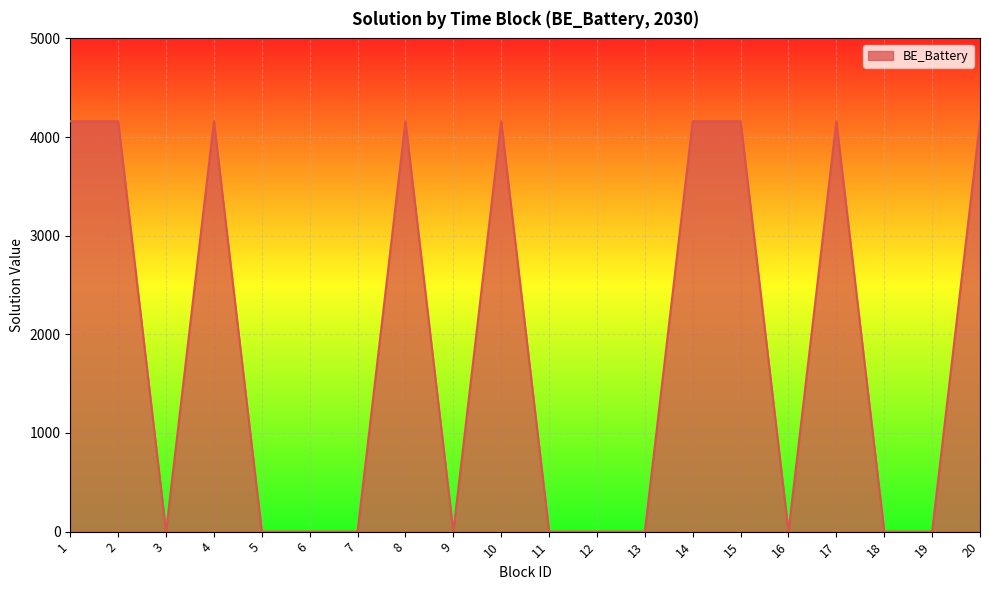

What is the change in value from 17 to 19?

-4160.3